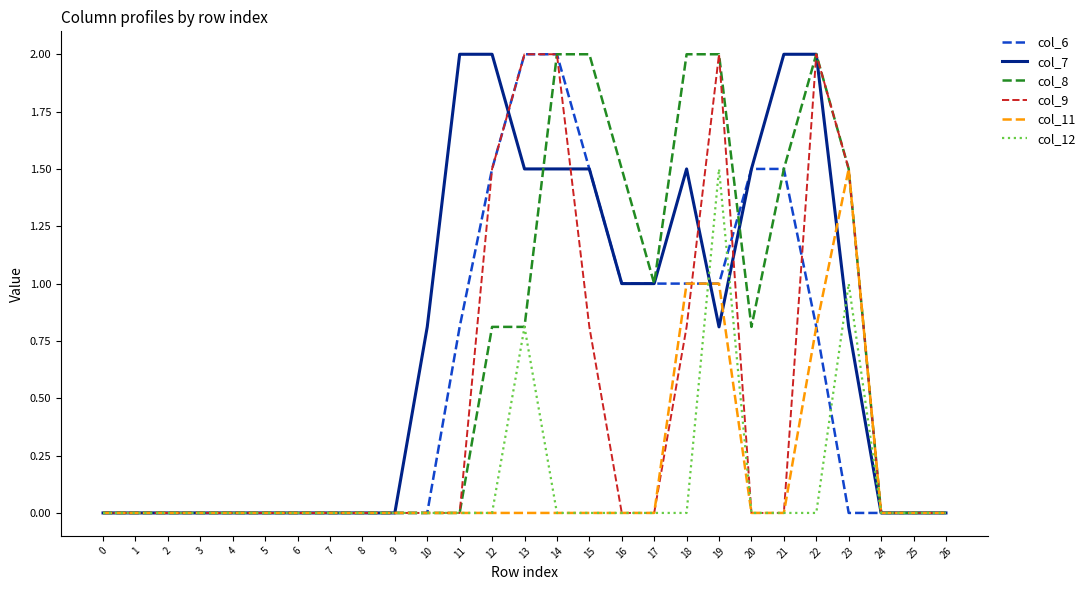

Which series changed the most between 14 and 17?

col_9